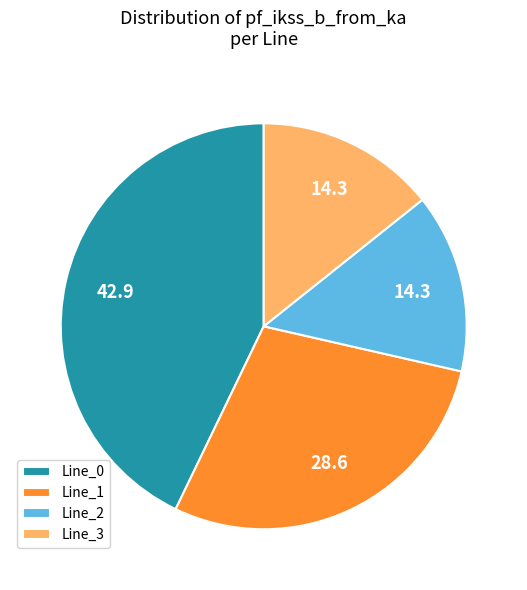

Is it true that Line_1 is 29% of the pie?

True